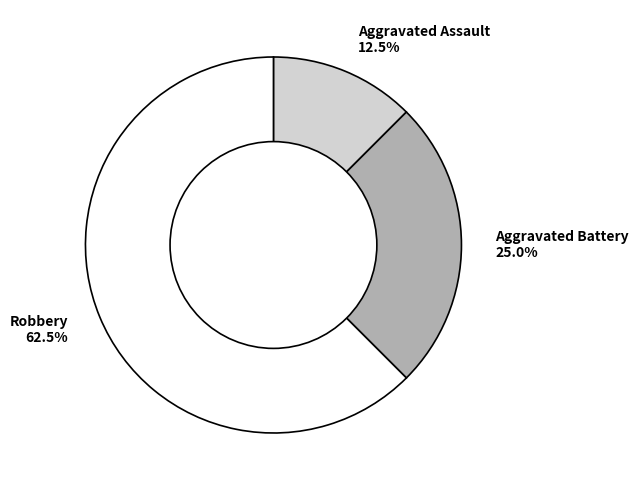

Is the sum of Aggravated Battery and Aggravated Assault greater than half?

No